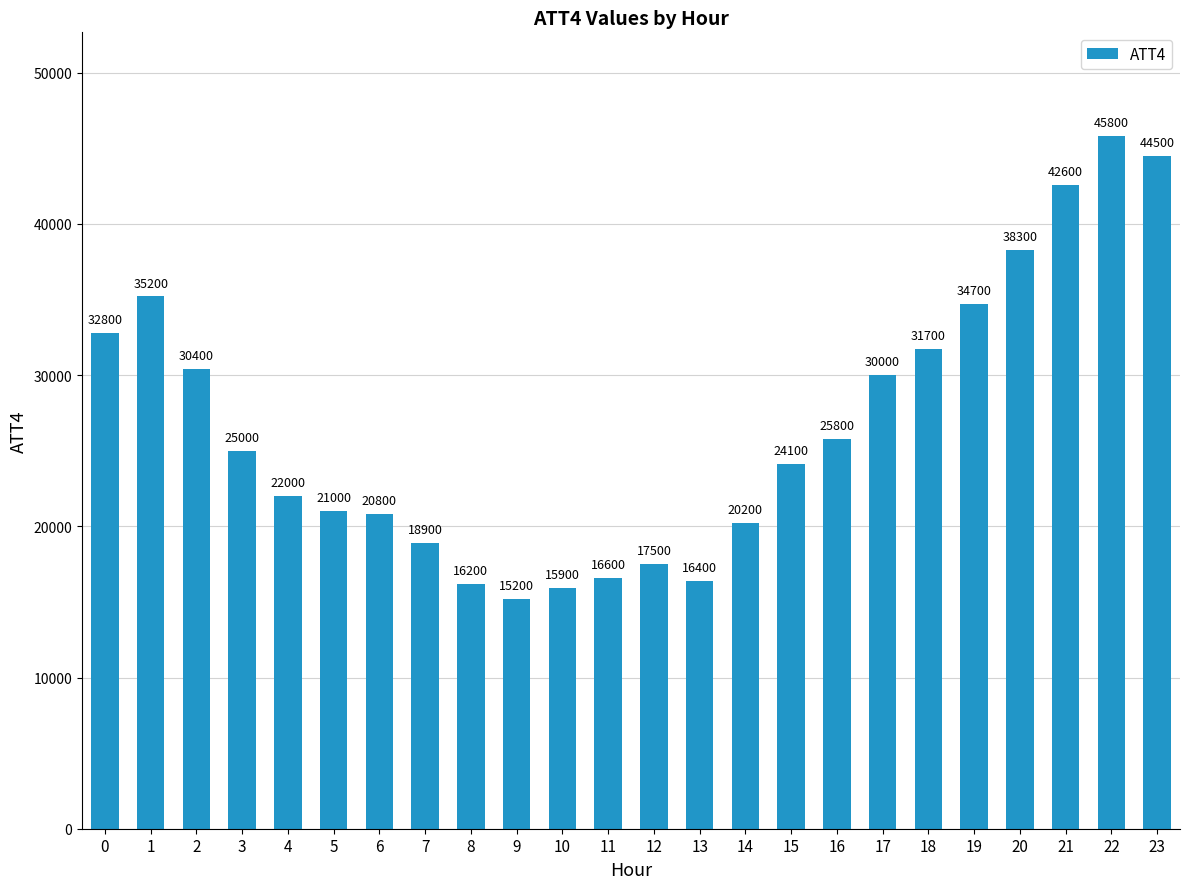

What is the difference between the maximum and second lowest values?

29900